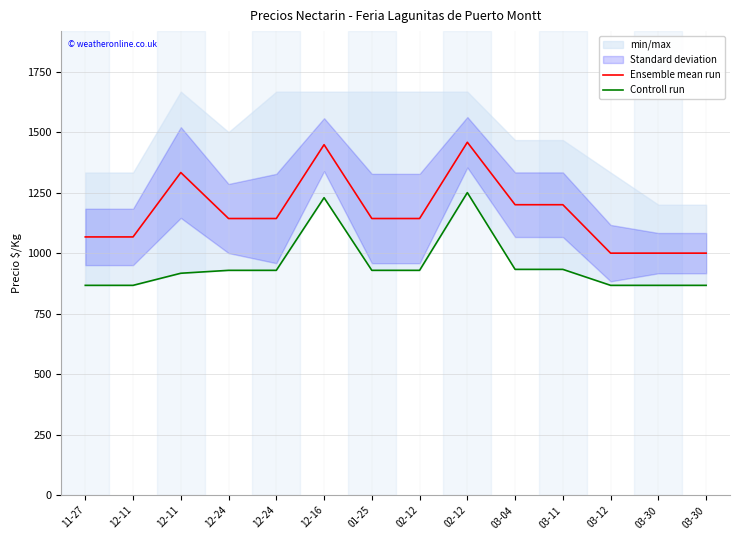

At which label is Controll run closest to 1058?

03-04